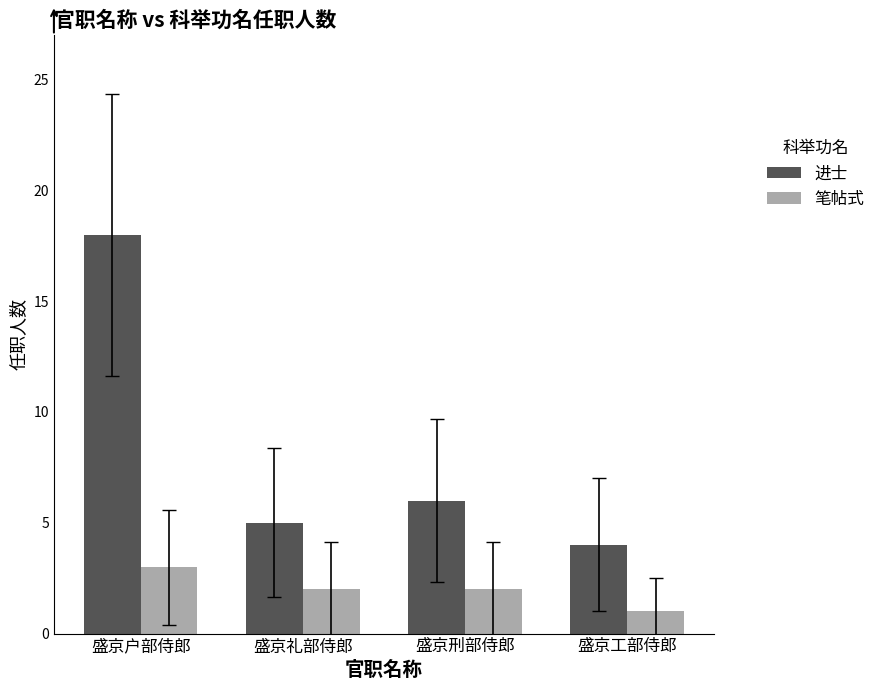

What are all the series names shown in the legend?

进士, 笔帖式